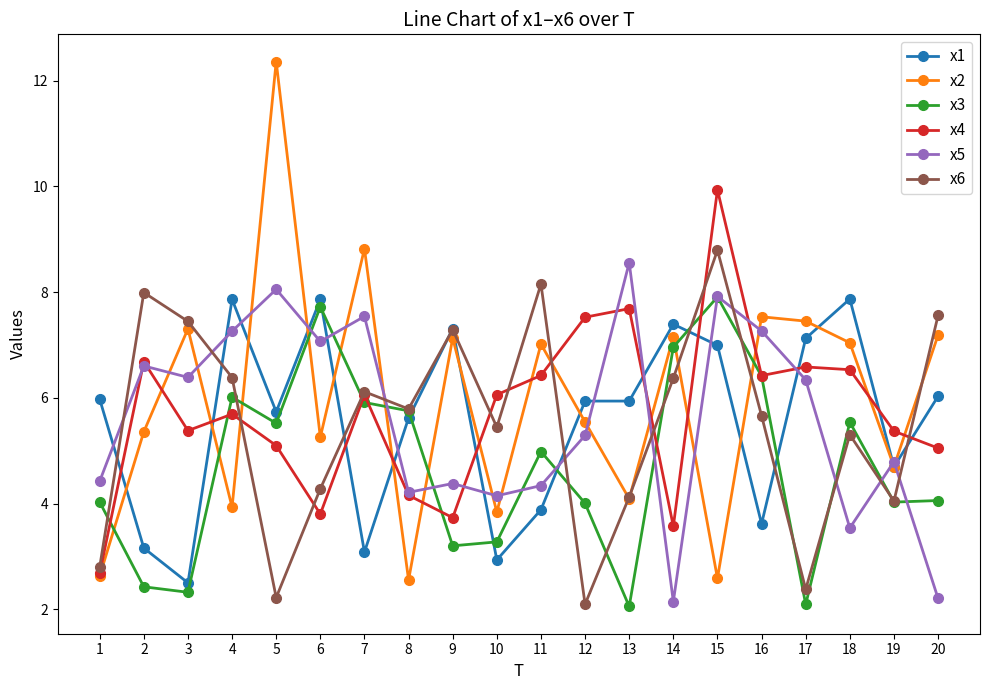

Is the value of x2 at 14 greater than the value of x5 at 11?

Yes